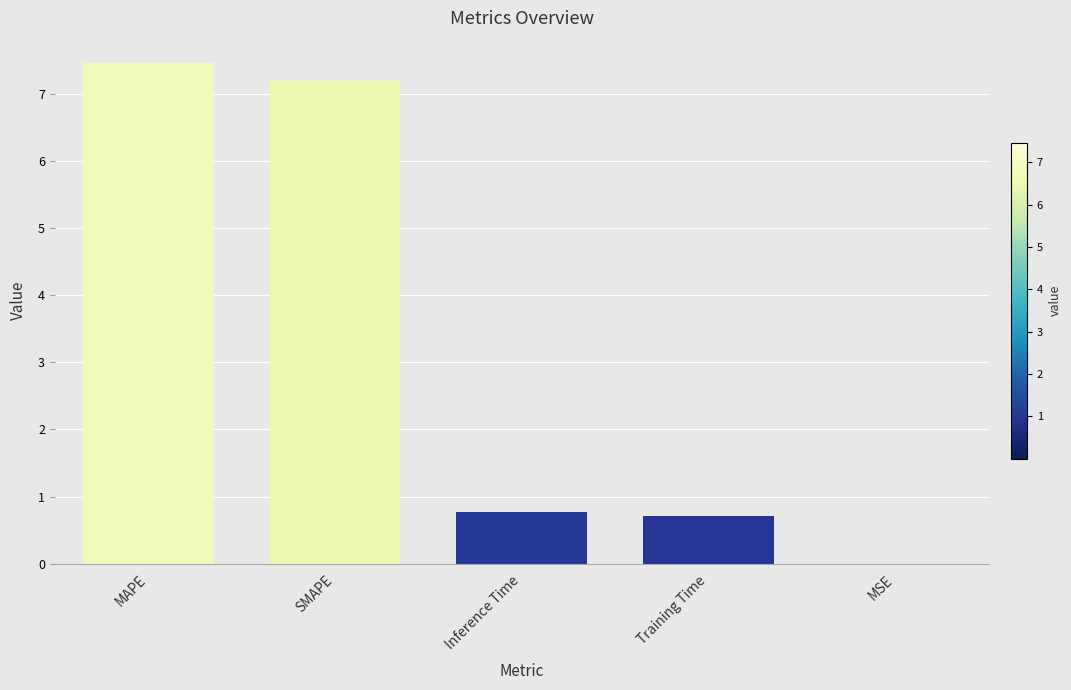

Count the number of data series in this chart.

1